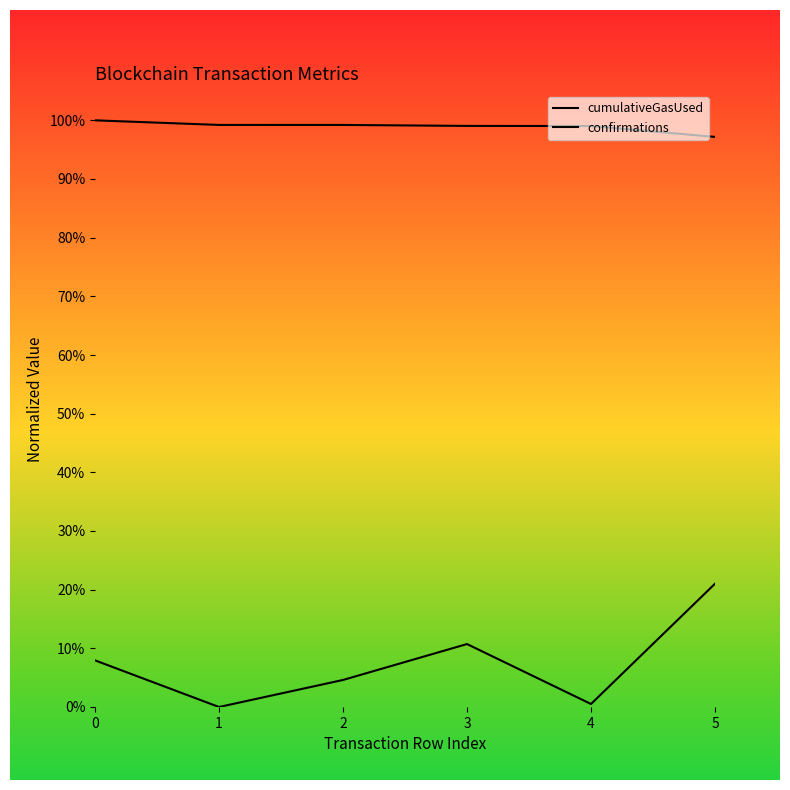

Reading left to right, extract all data points from this chart.

cumulativeGasUsed: 0.1	0.0	0.0	0.1	0.0	0.2
confirmations: 1.0	1.0	1.0	1.0	1.0	1.0